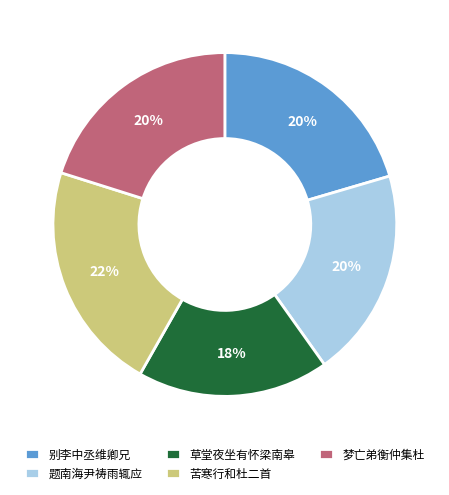

Which slice is the largest?

苦寒行和杜二首